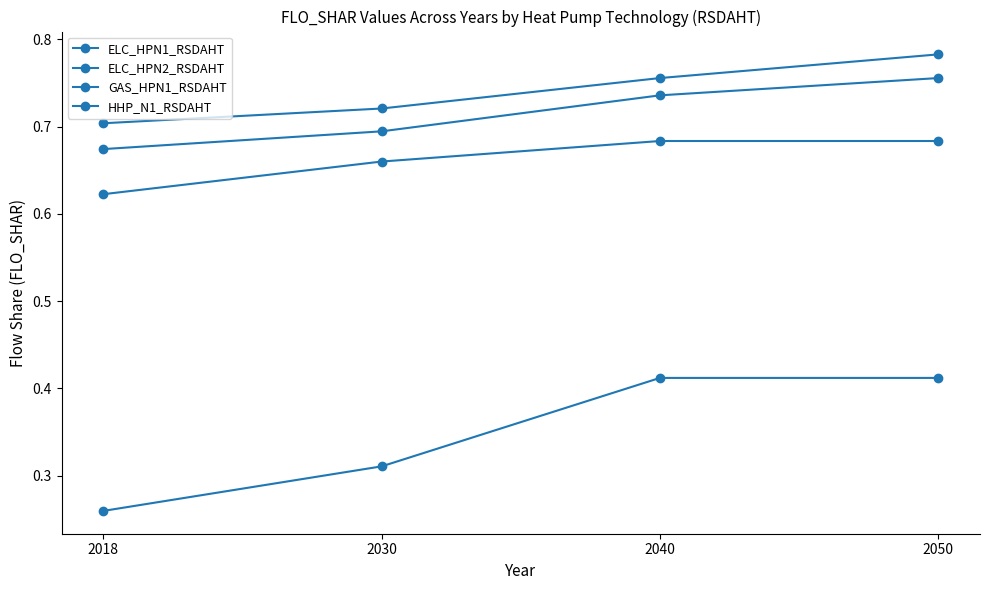

What is the difference between the GAS_HPN1_RSDAHT values at 2030 and 2050?

0.1